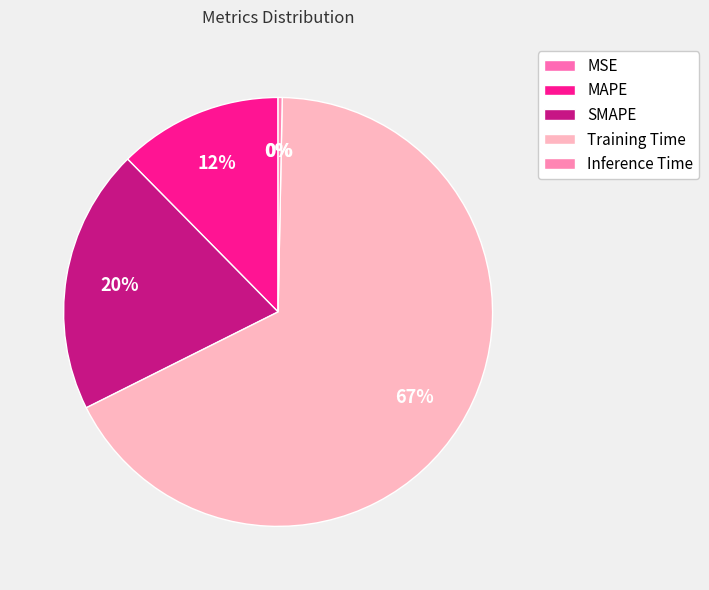

Does any single category account for the majority?

Yes